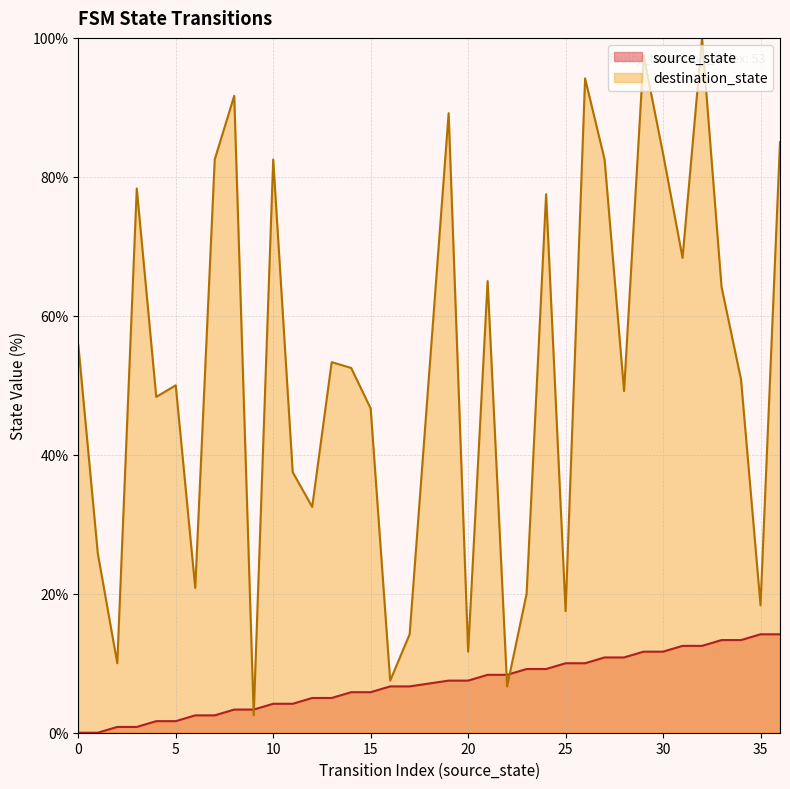

At which category is the sum across all series the highest?

32